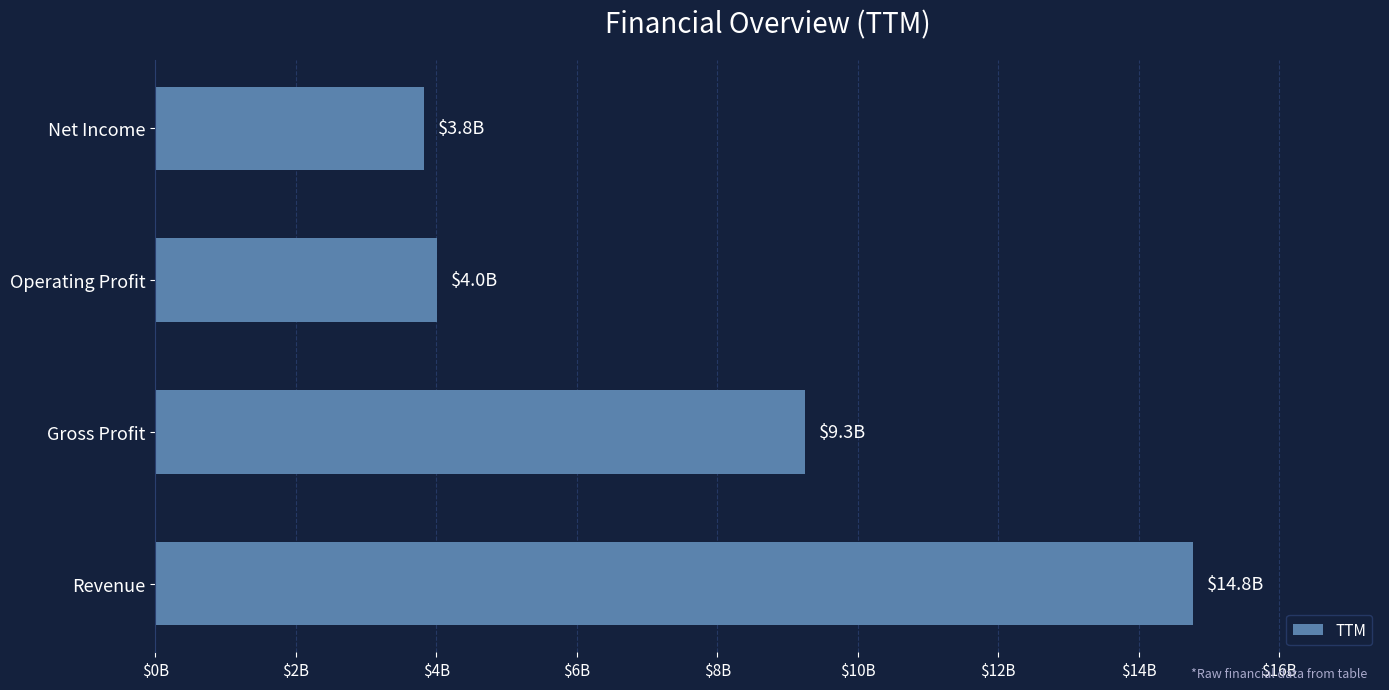

Are the bars horizontal?

Yes